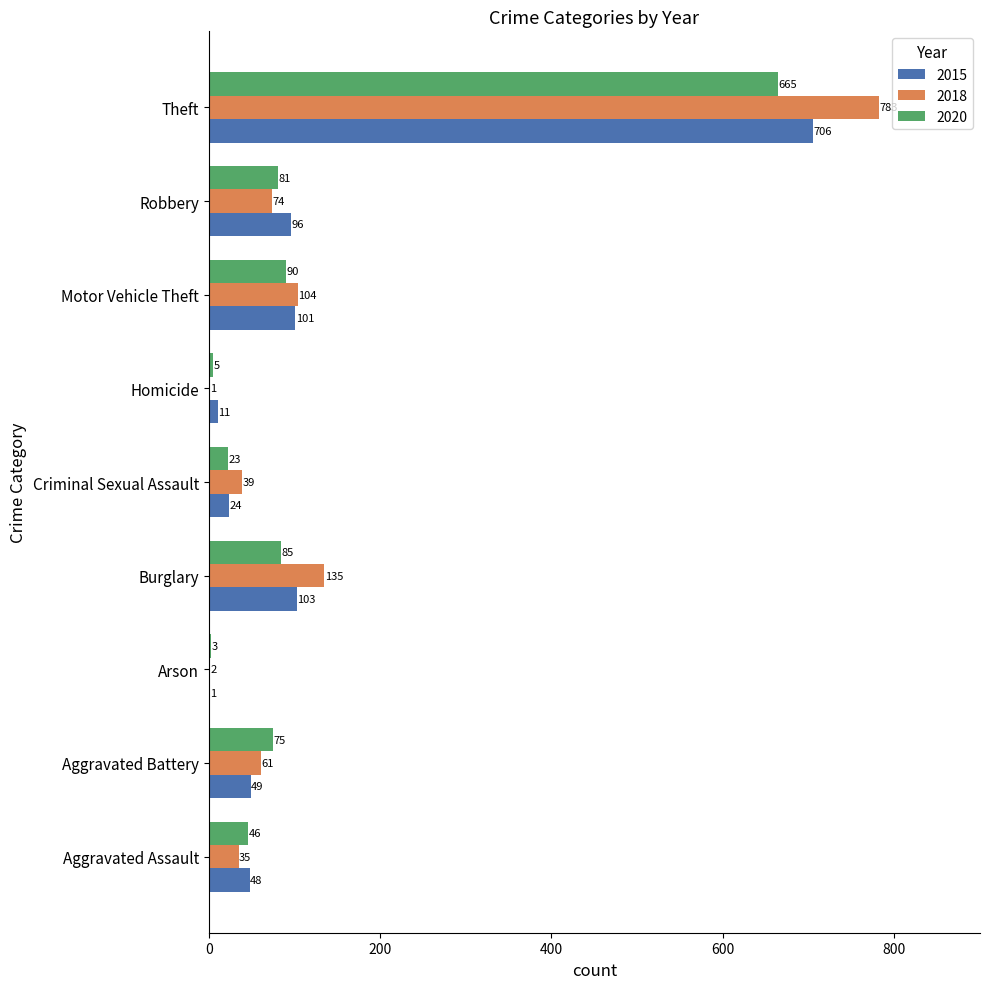

What is the approximate value of 2020 at Burglary, to the nearest 100?

100